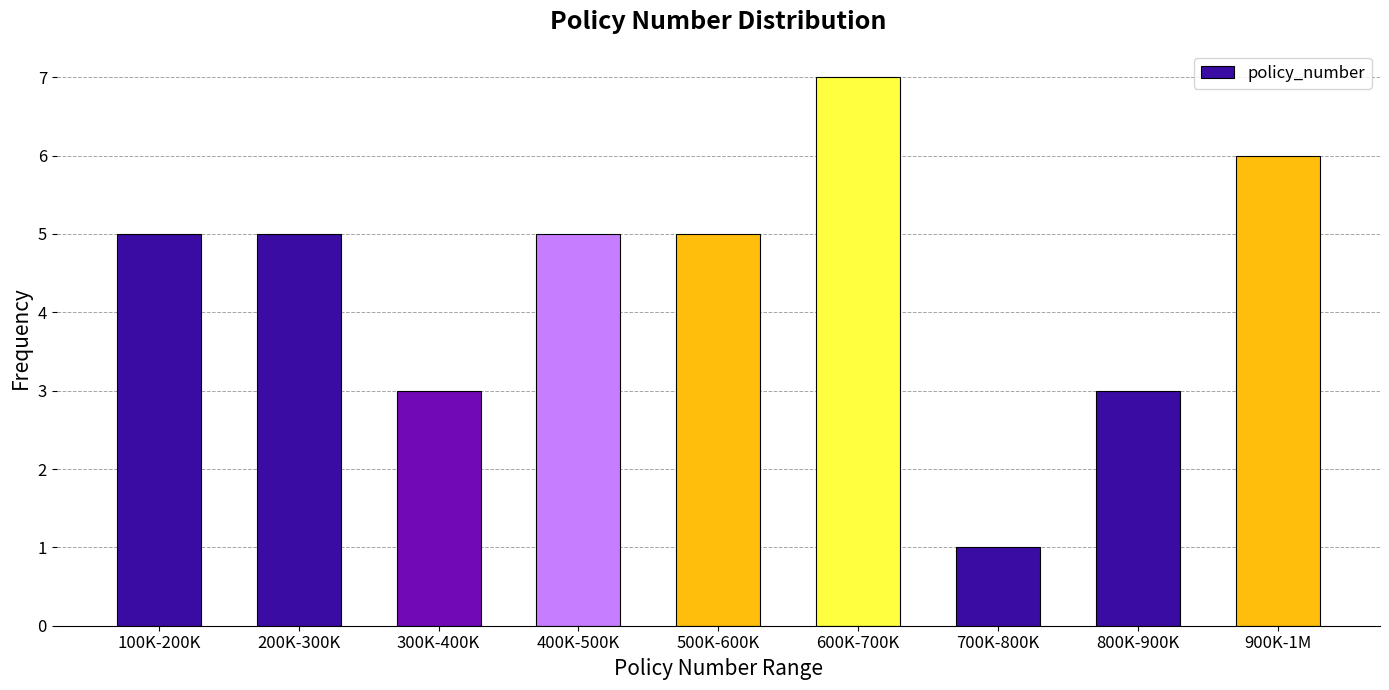

Reading right to left, extract all data points from this chart.

900K-1M=6	800K-900K=3	700K-800K=1	600K-700K=7	500K-600K=5	400K-500K=5	300K-400K=3	200K-300K=5	100K-200K=5